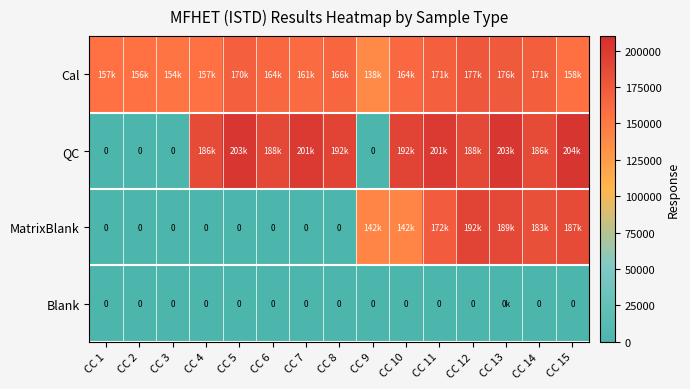

True or false: Blank has a value of -20.6 at CC 14.

False